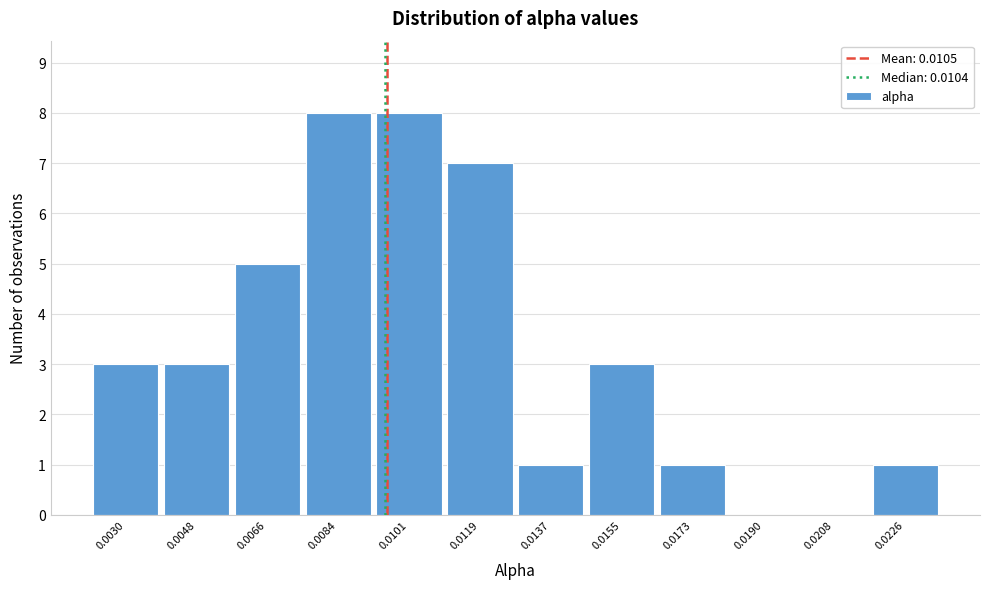

Reading right to left, transcribe all the data shown in this chart.

0.0226=1	0.0208=0	0.0190=0	0.0173=1	0.0155=3	0.0137=1	0.0119=7	0.0101=8	0.0084=8	0.0066=5	0.0048=3	0.0030=3